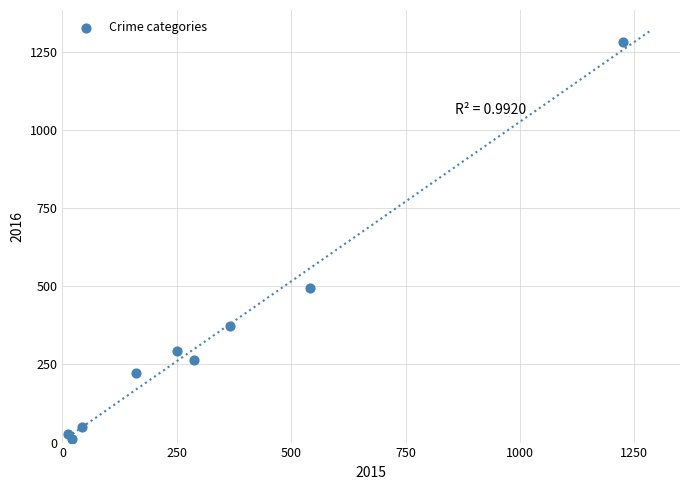

What Y value in the scatter plot is closest to 647?

495